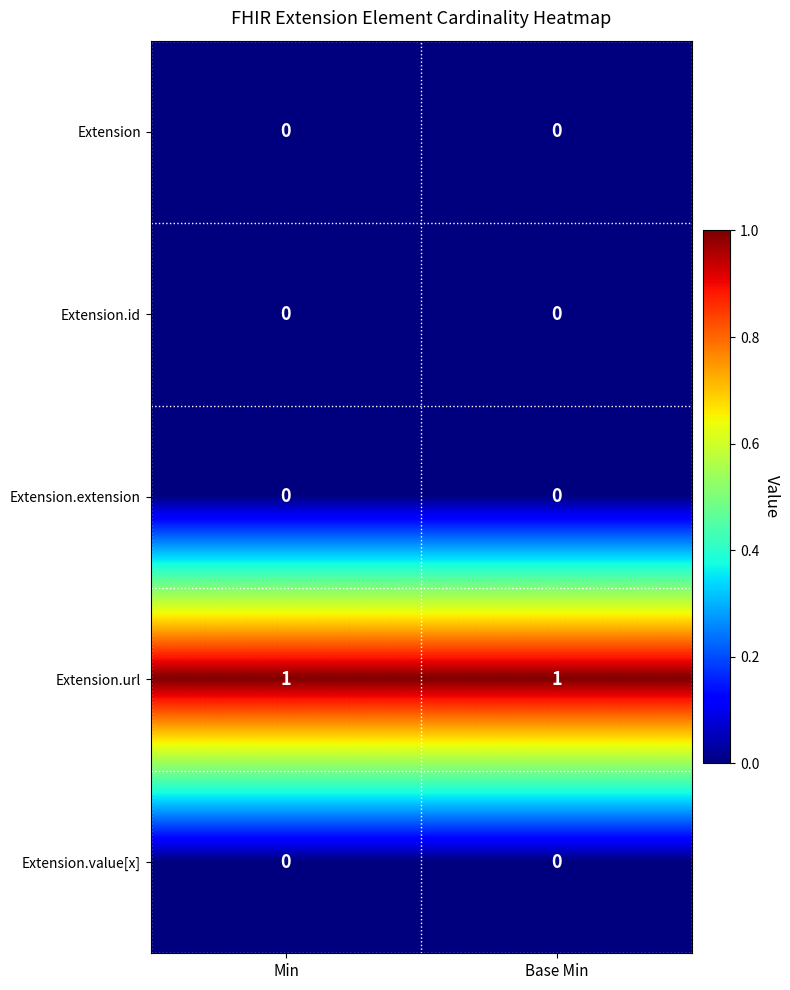

The value of Extension.value[x] at Base Min is 0. True or false?

True